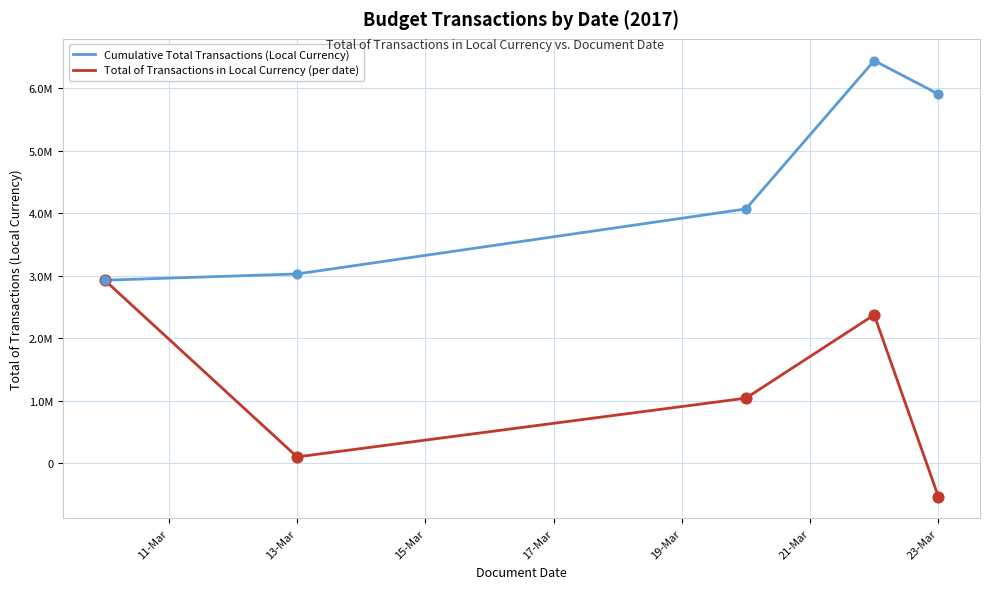

What are all the series names shown in the legend?

Cumulative Total Transactions (Local Currency), Total of Transactions in Local Currency (per date)